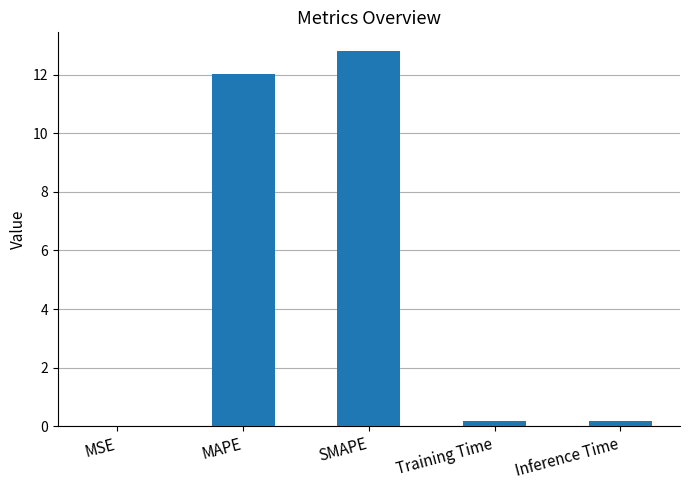

True or false: the data shows 12.8 at SMAPE.

True